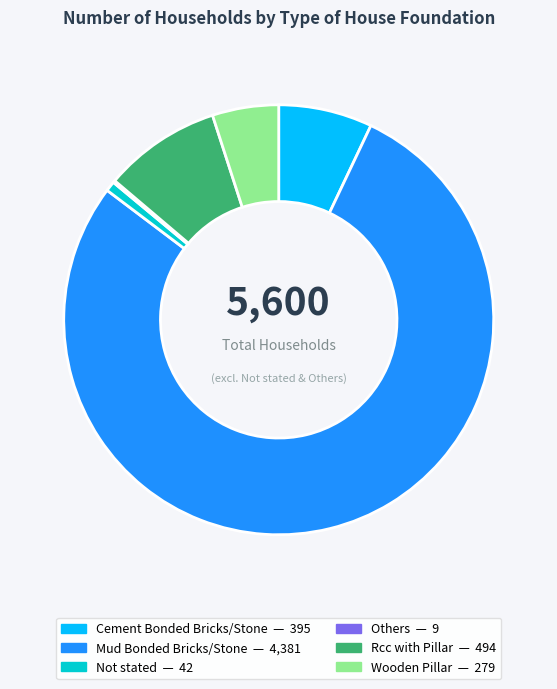

Is there a majority slice in this chart?

Yes